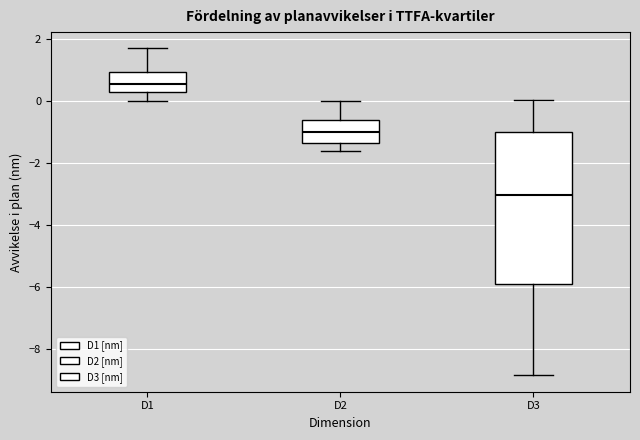

Which box's median line is the highest?

D1